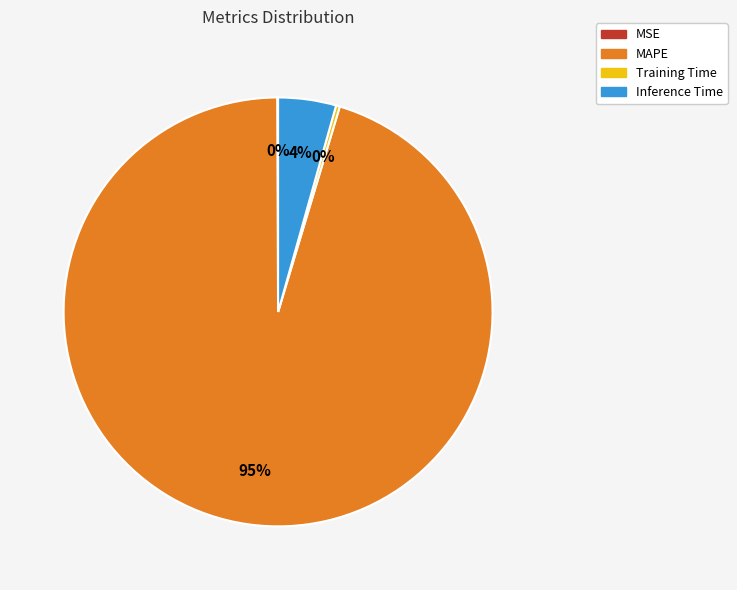

To the nearest percent, what is the average slice percentage?

25%